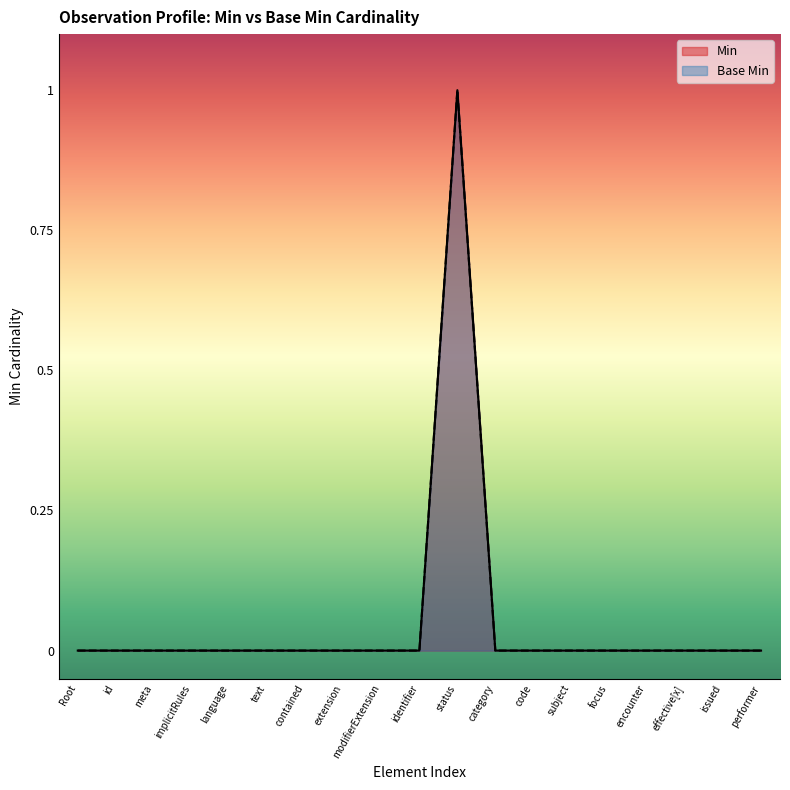

Does the chart have visible grid lines?

No